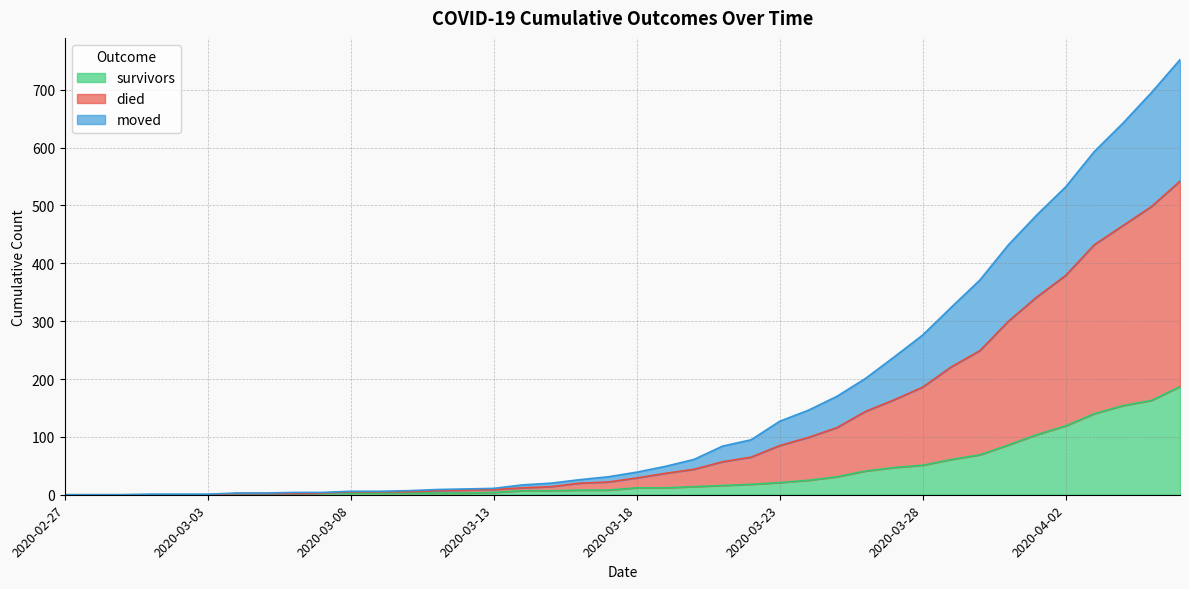

What is the maximum value for survivors?

187